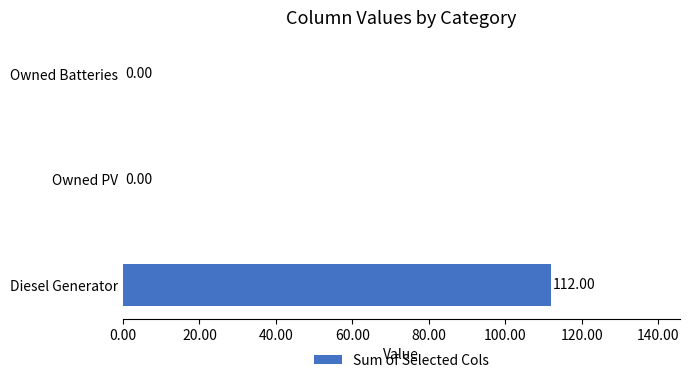

Which category has the highest value across all series?

Diesel Generator